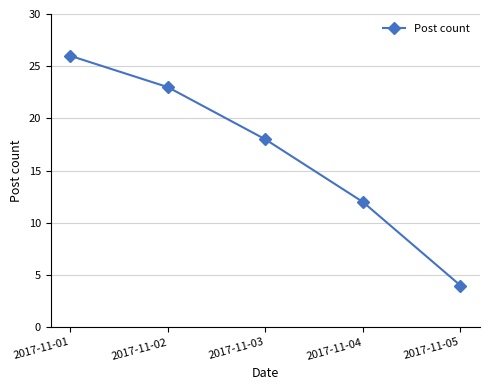

How many data points does each series have?

5